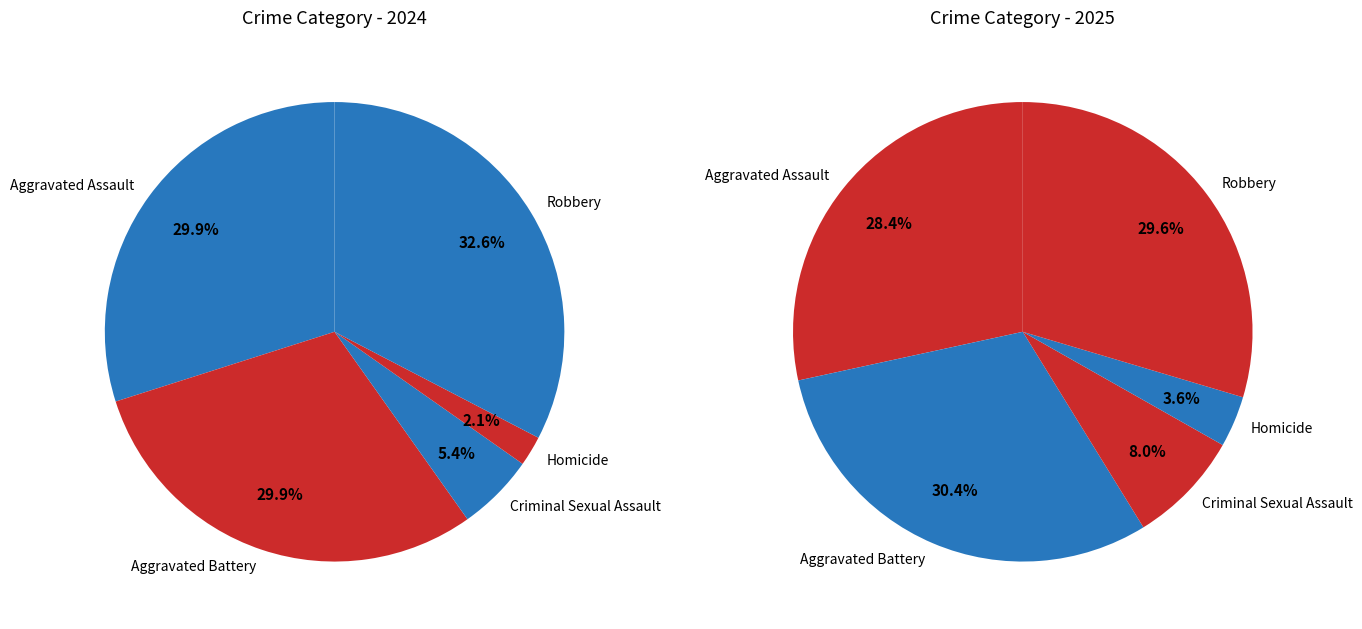

How much of the chart is everything except Criminal Sexual Assault?

92.0%